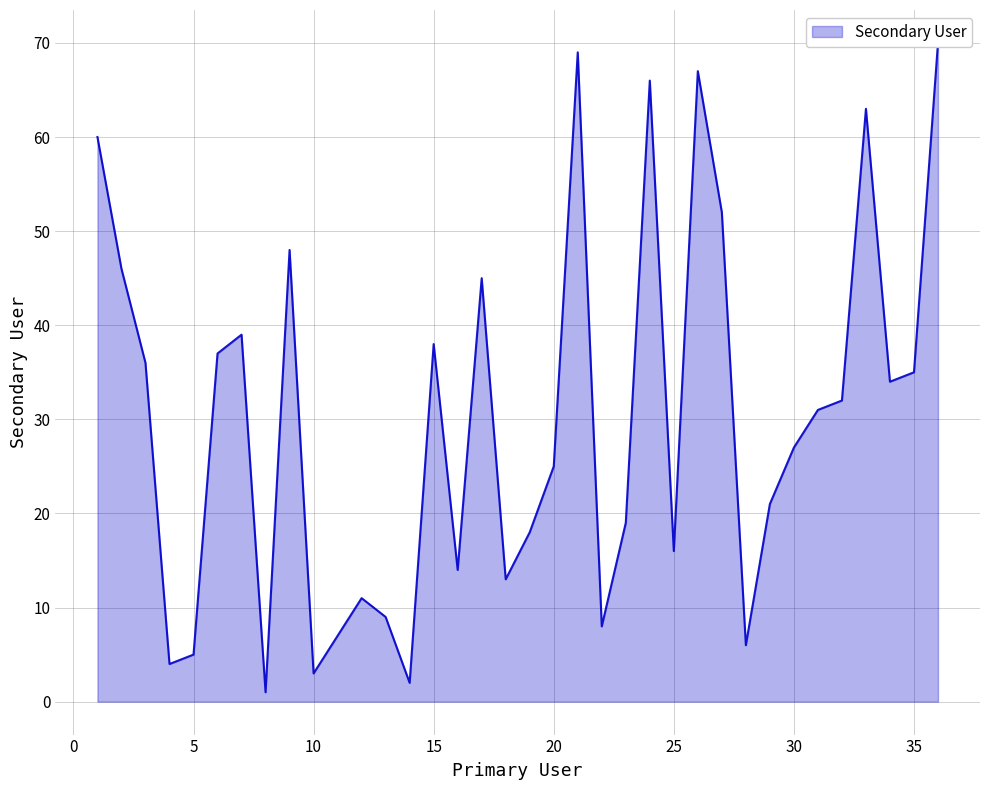

What is the maximum value shown in the chart?

70